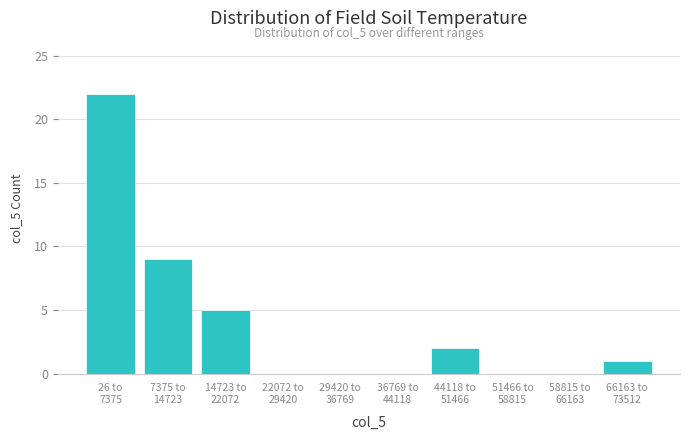

What is the greatest value displayed?

22